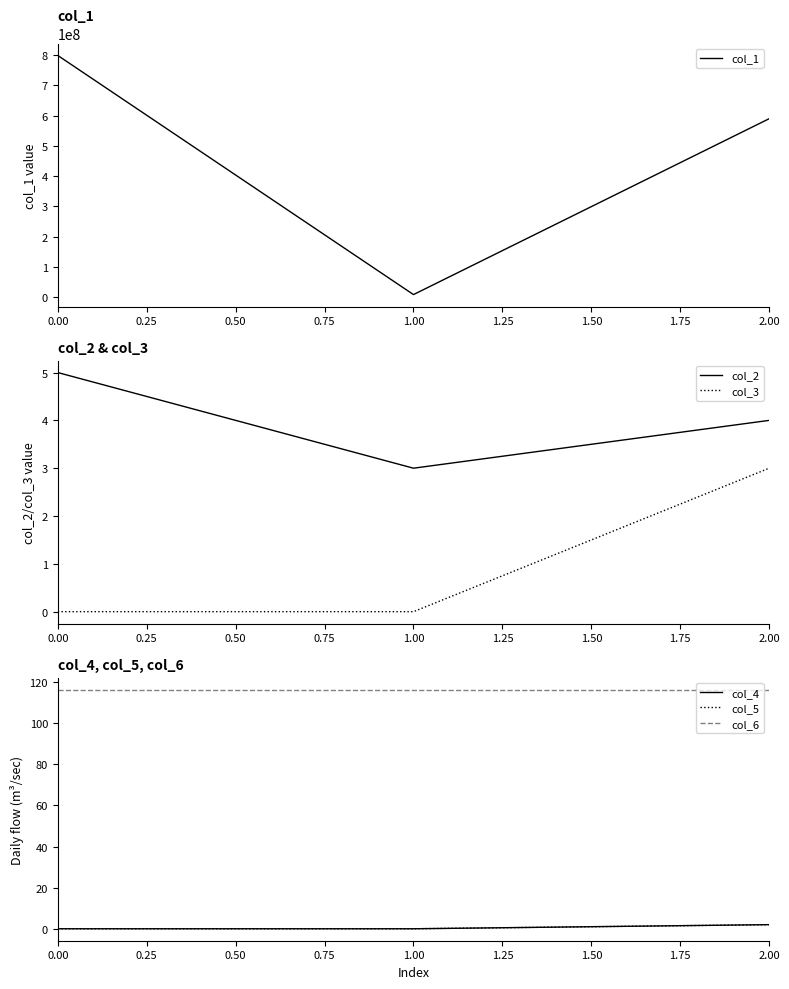

Rank the series by their maximum value, from highest to lowest.

col_1, col_6, col_2, col_3, col_4, col_5